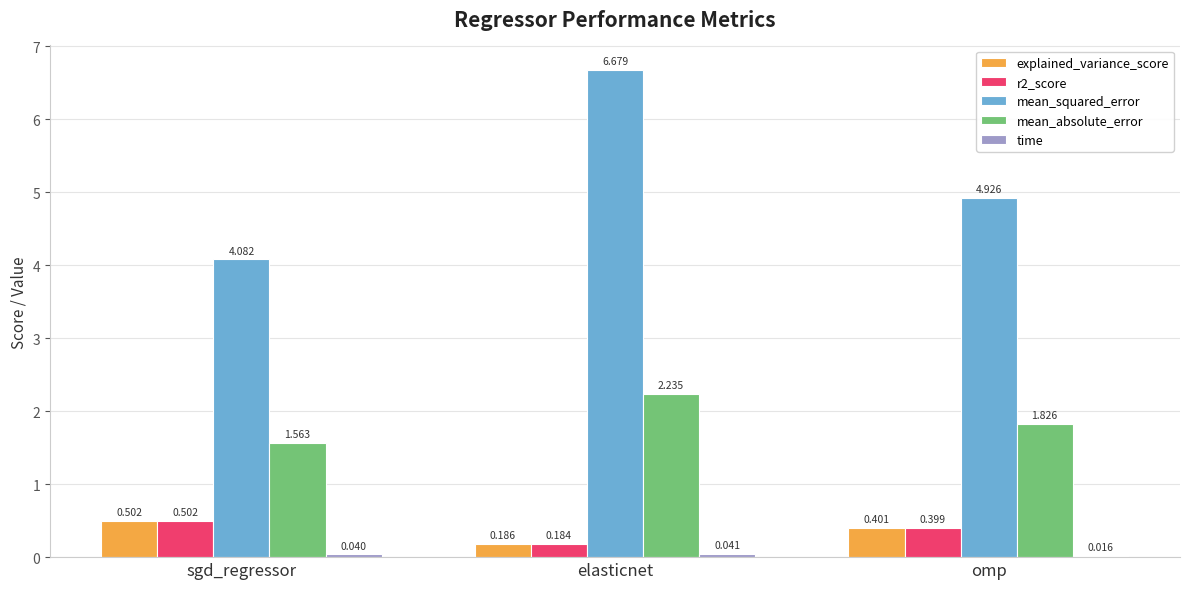

The r2_score series shows 0.5 at sgd_regressor. True or false?

True